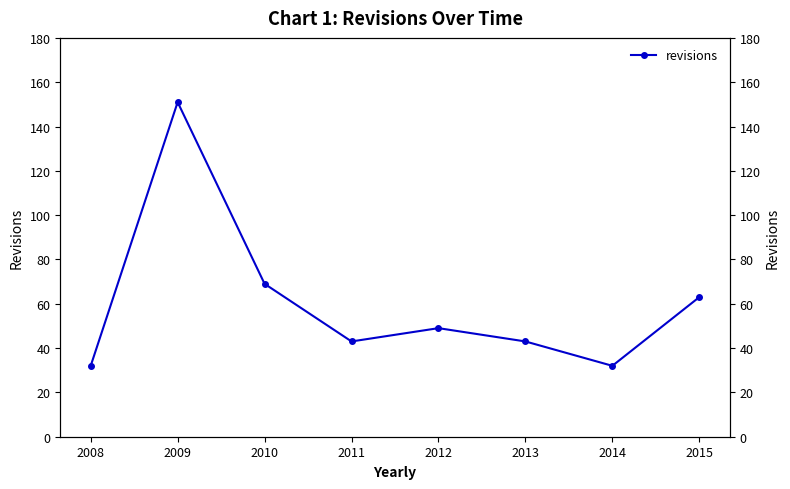

How many values are below 49?

4